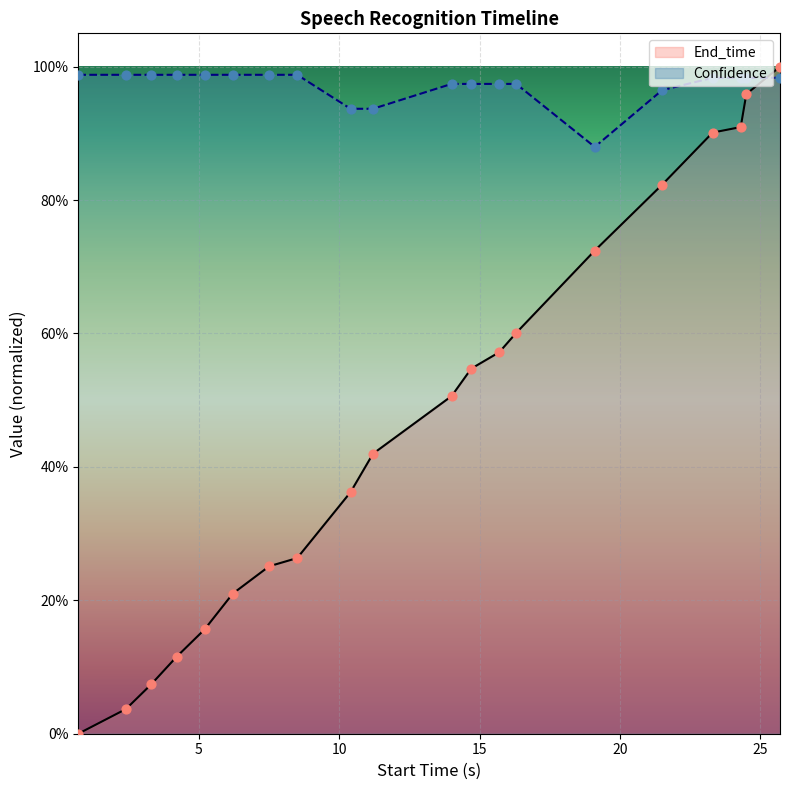

Which series reaches the minimum Y coordinate?

End_time